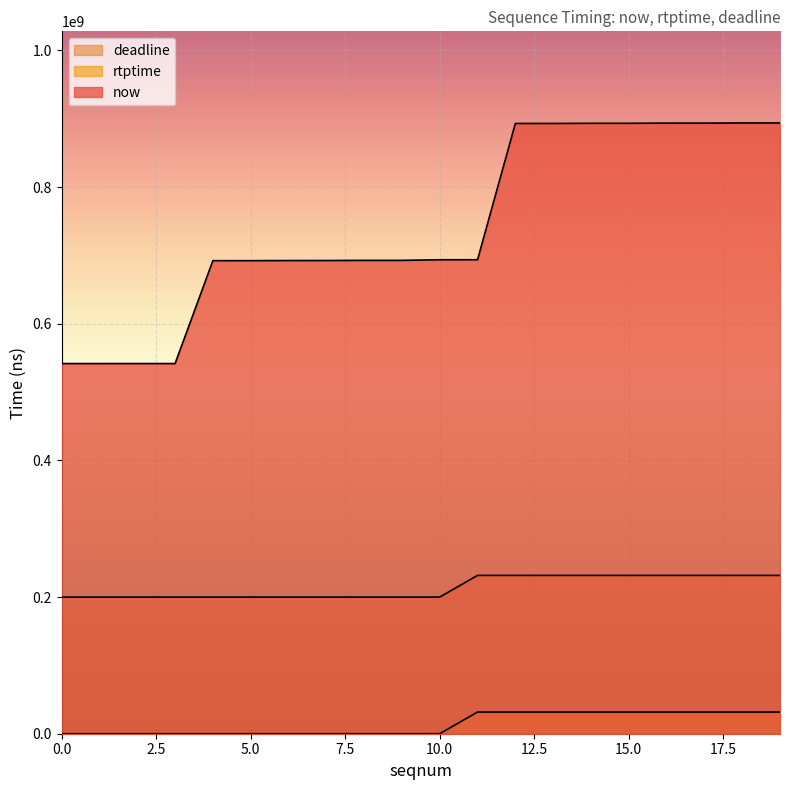

True or false: deadline and now intersect in this chart.

False